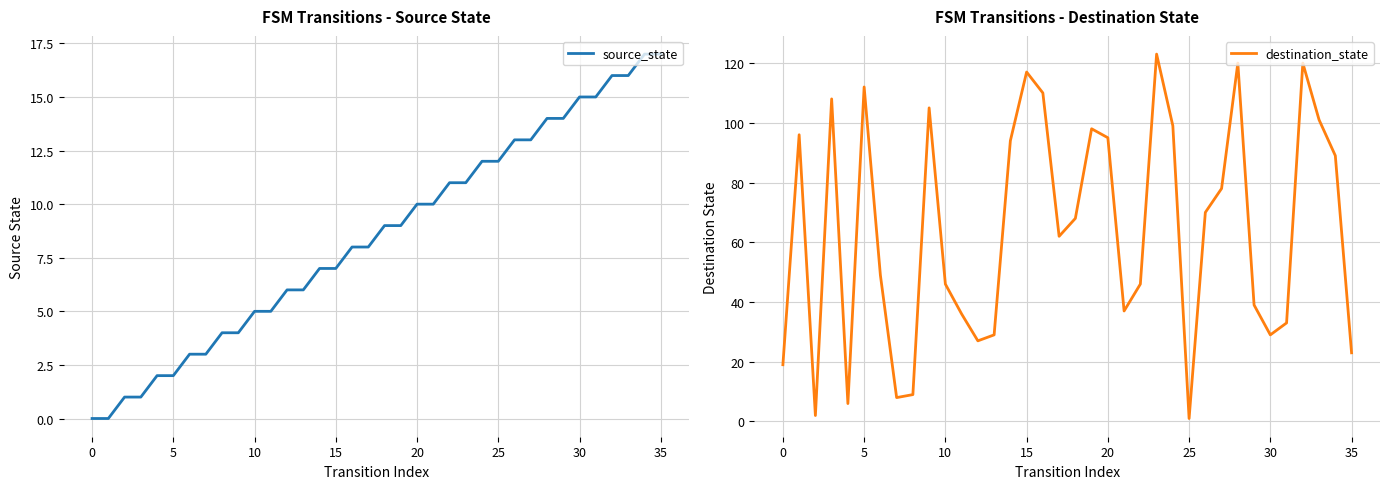

Between 15 and 31, which is larger?

31